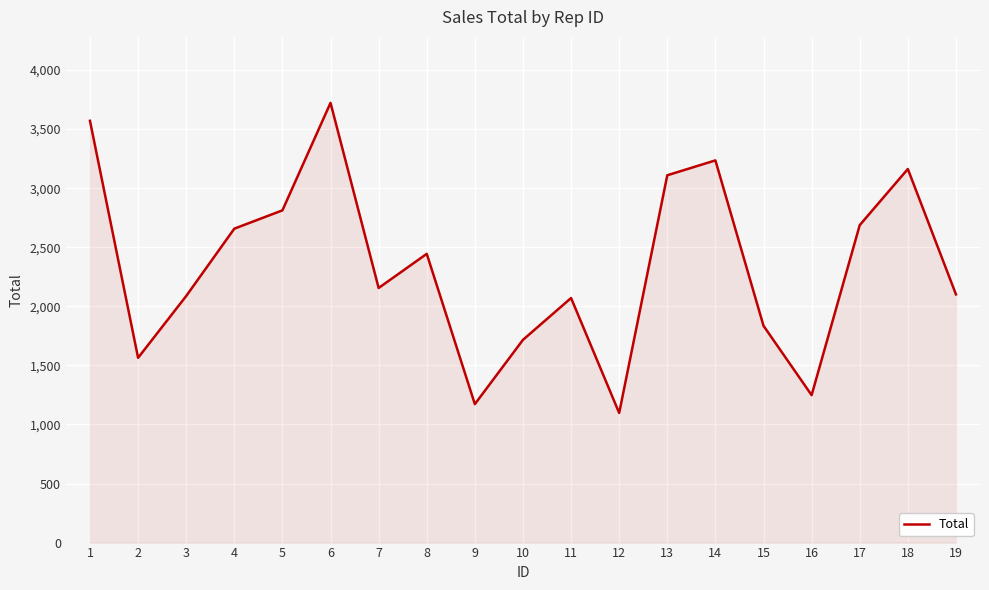

What is the ratio of the value at 2 to the value at 4?

0.6